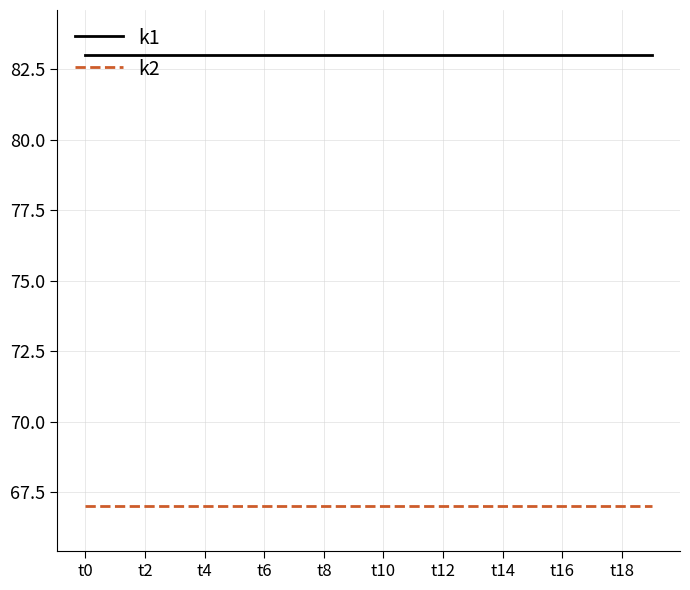

How many lines are shown in the chart?

2